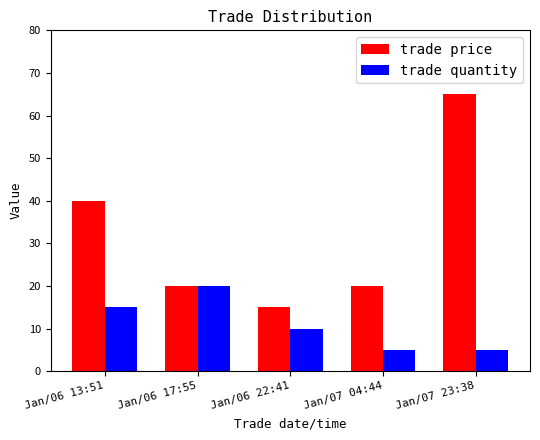

How many bars are there in total?

10